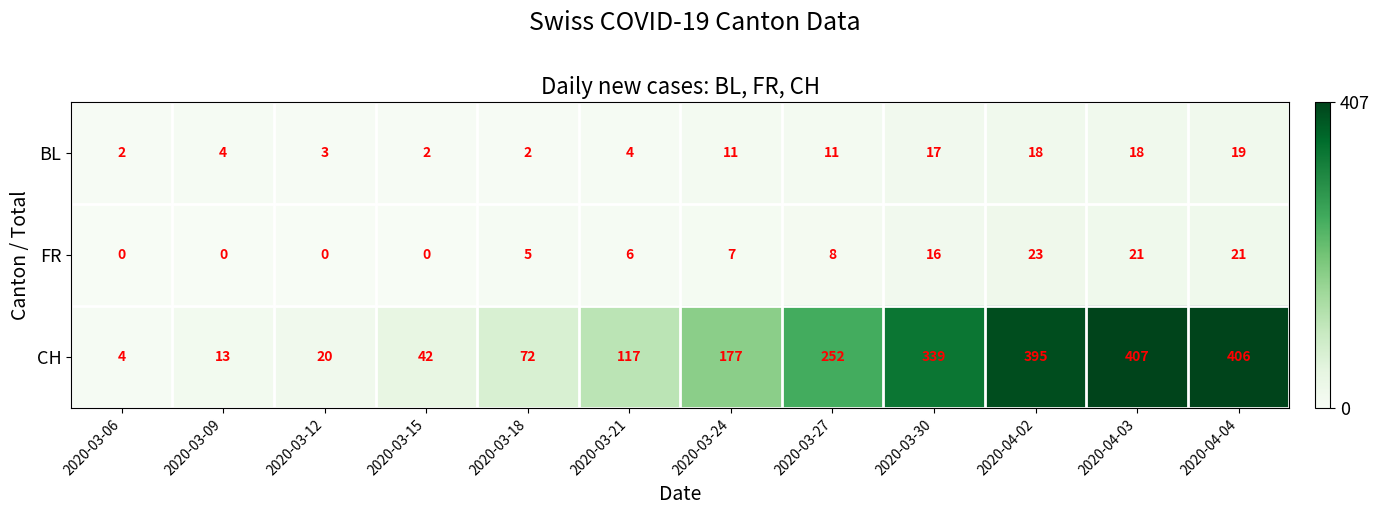

Which series changed the most between 2020-03-15 and 2020-04-03?

CH